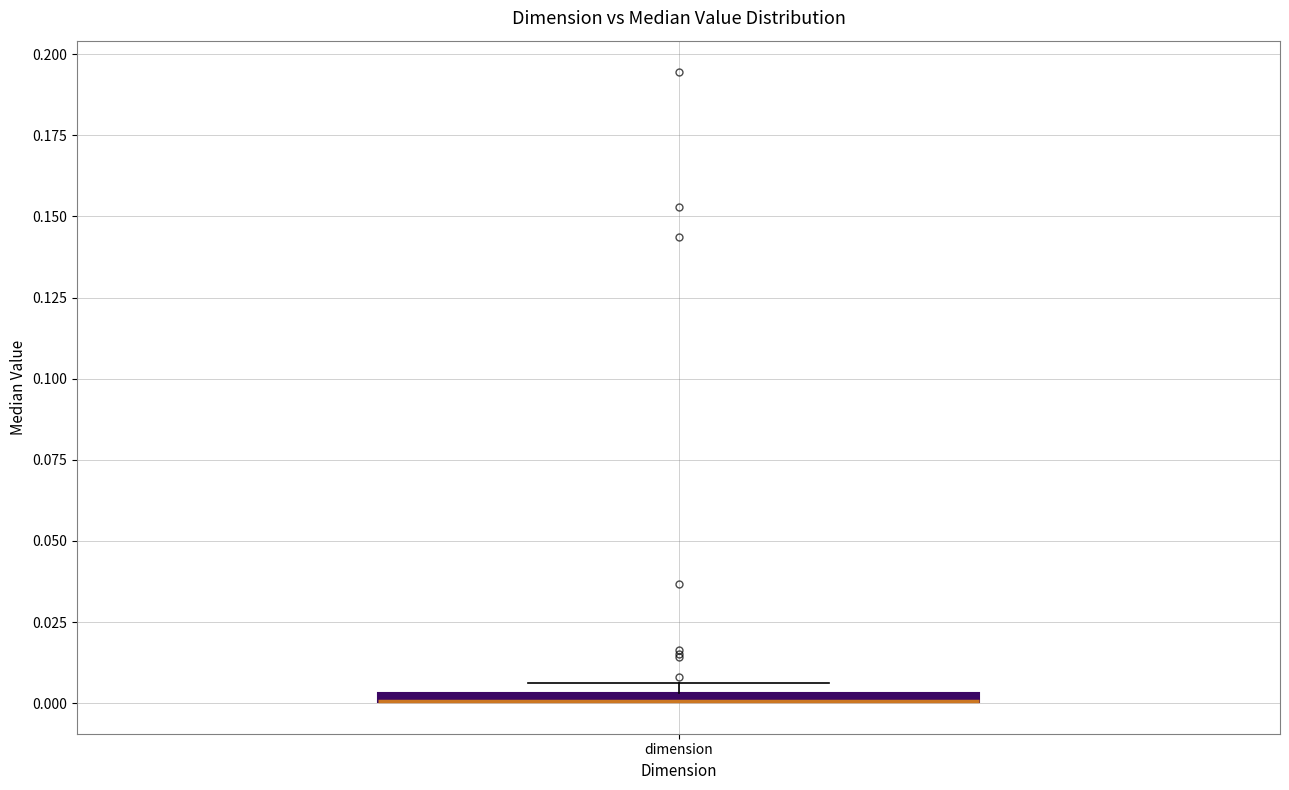

Where is the lower edge of the box for dimension on the y-axis? The values are not printed on the chart, so give them approximately, as read against the axis.

0.000